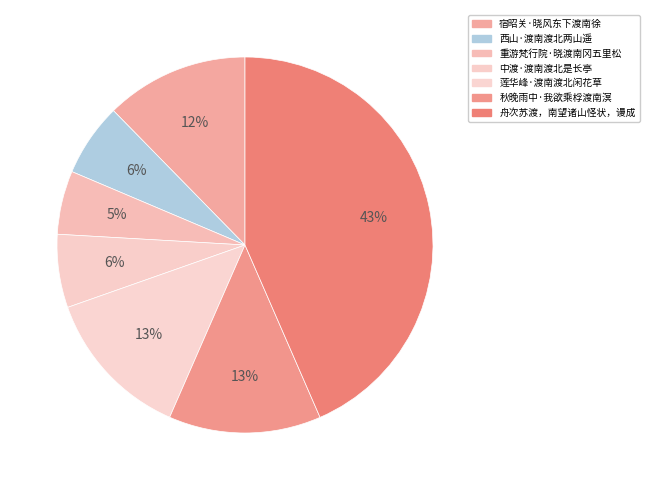

Does any single category account for the majority?

No